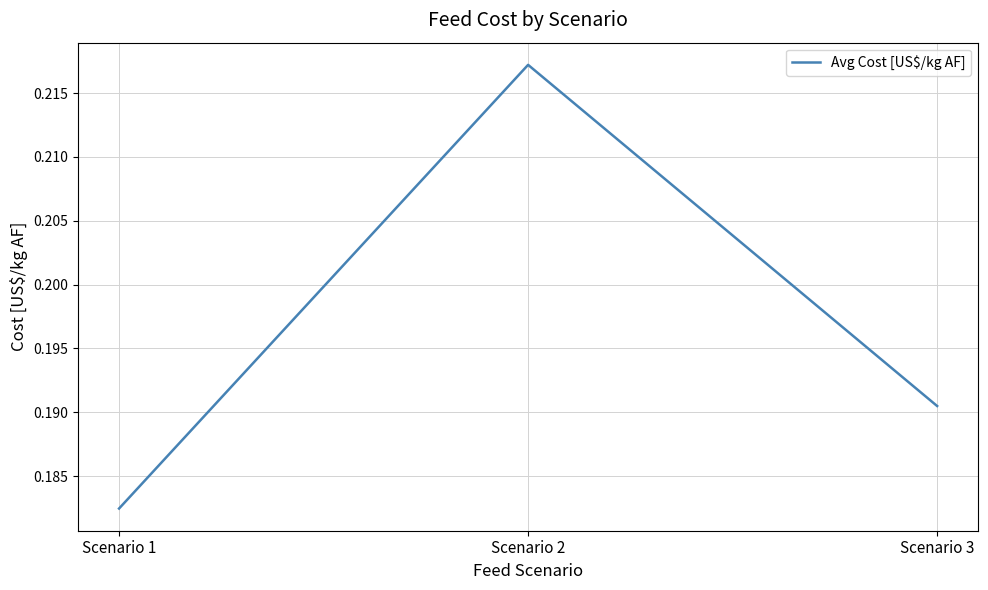

List the labels in order of value, largest first.

Scenario 2, Scenario 3, Scenario 1